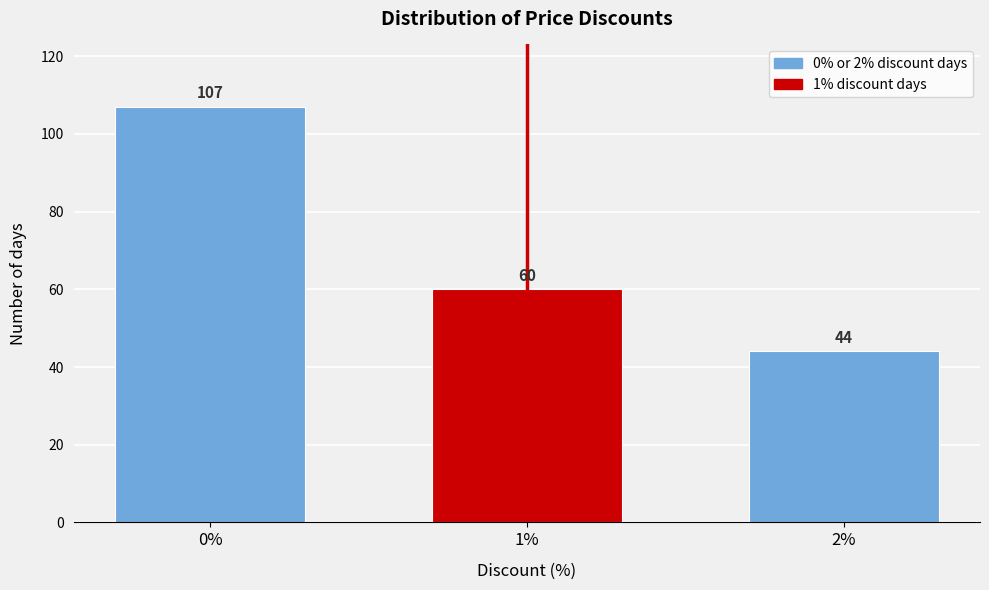

Reading left to right, list all the values displayed in this chart.

107	60	44